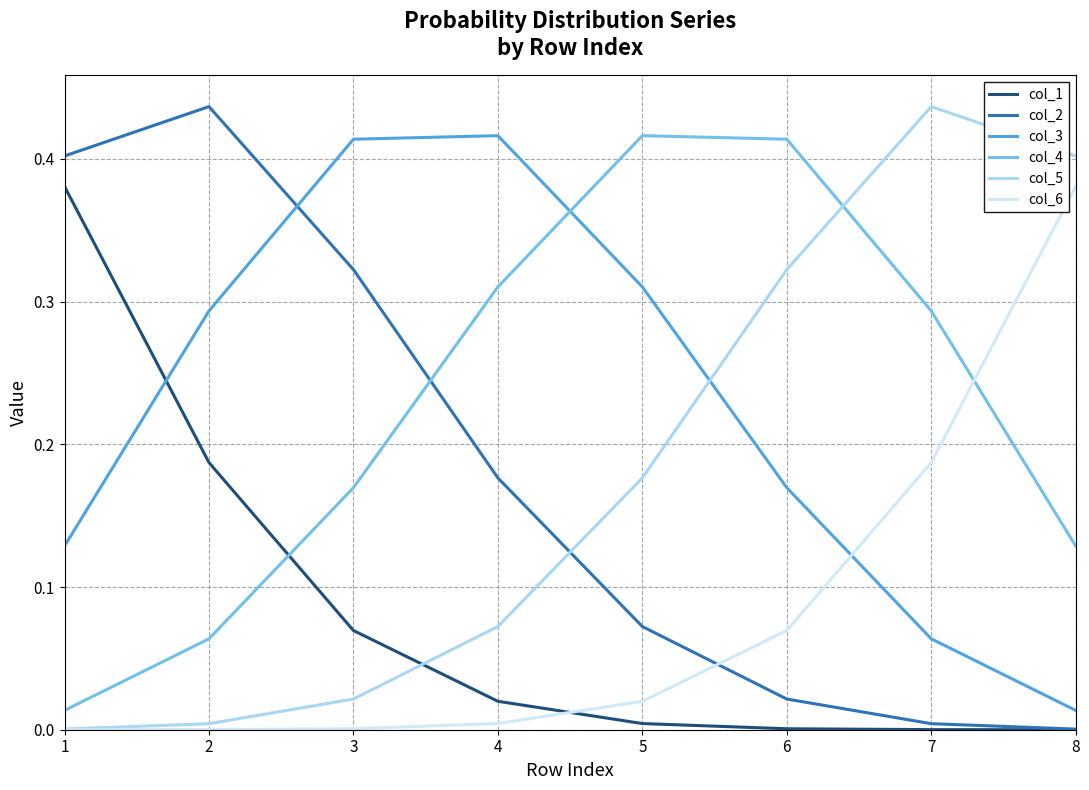

At how many categories does at least one series exceed 0?

8